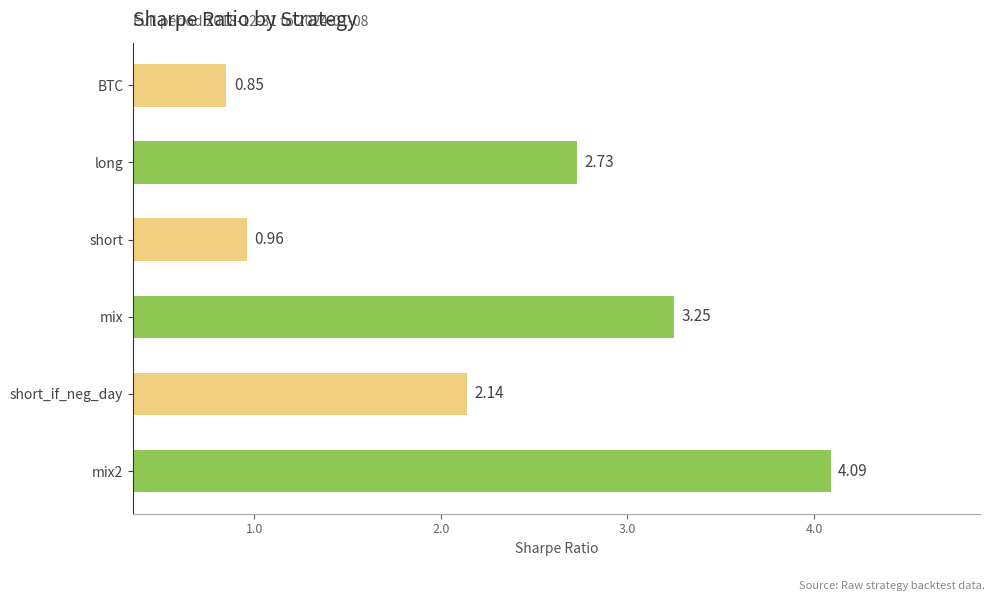

What is the label of the 4th bar from the top?

mix